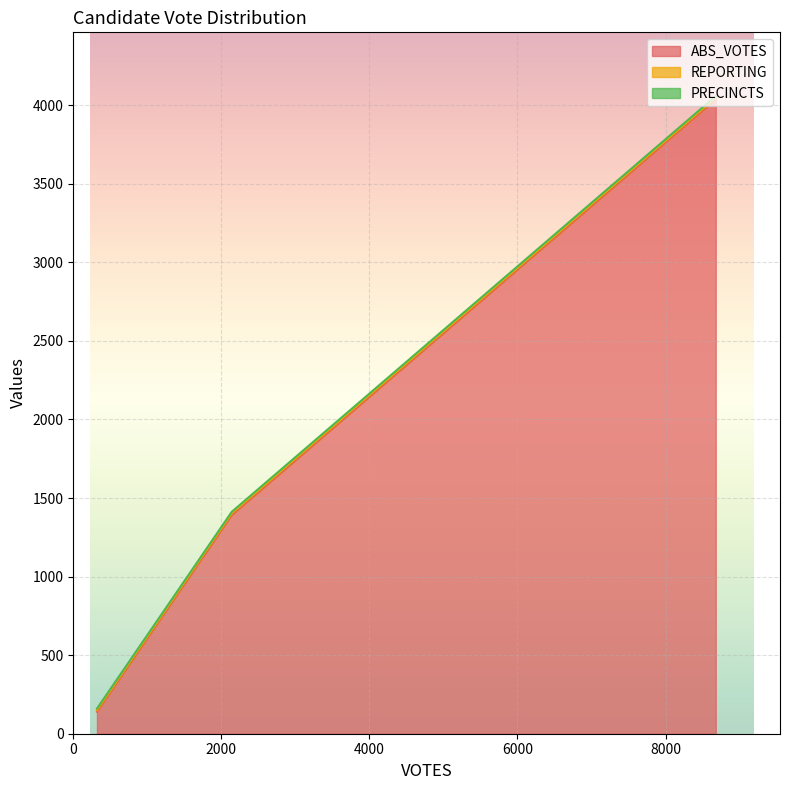

Does the chart display data point markers on the line(s)?

No